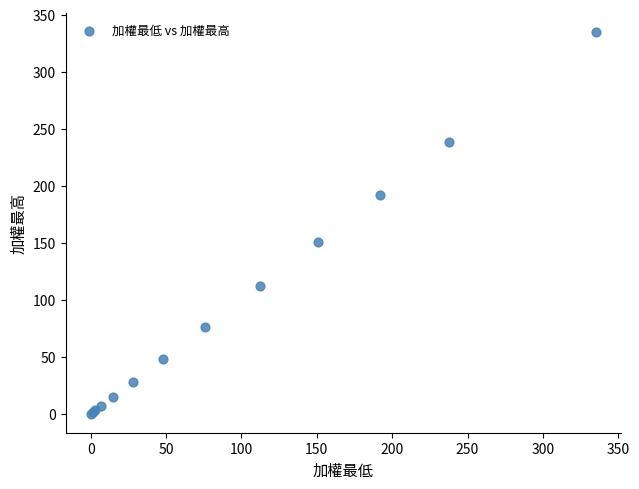

What Y value in the scatter plot is closest to 167?

151.0